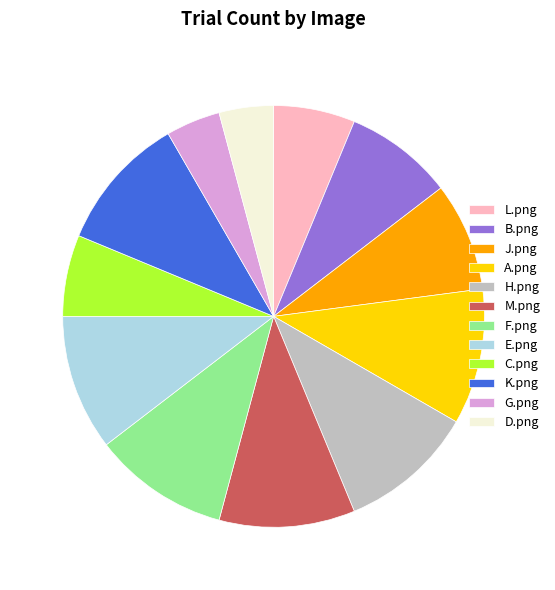

True or false: L.png accounts for 16% of the total.

False